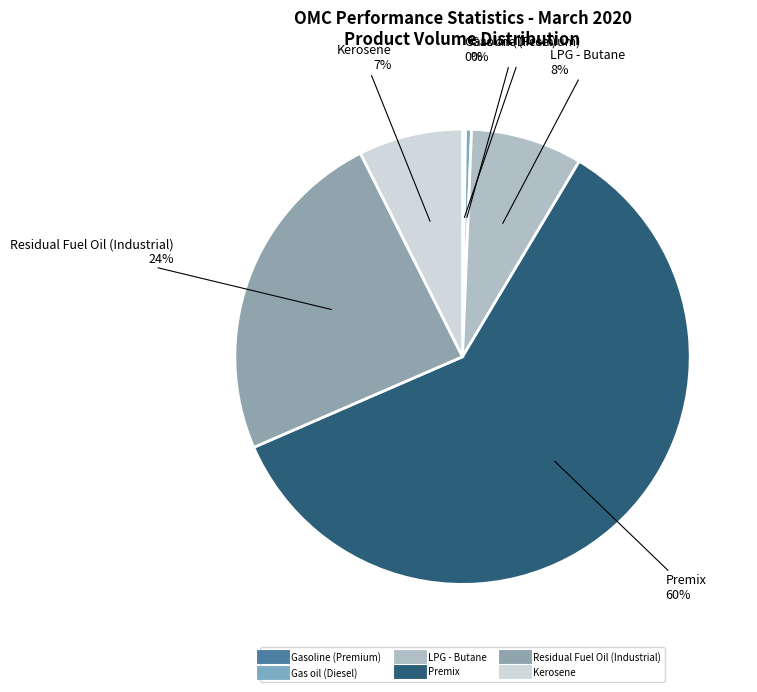

What is the largest slice in the pie chart?

Premix